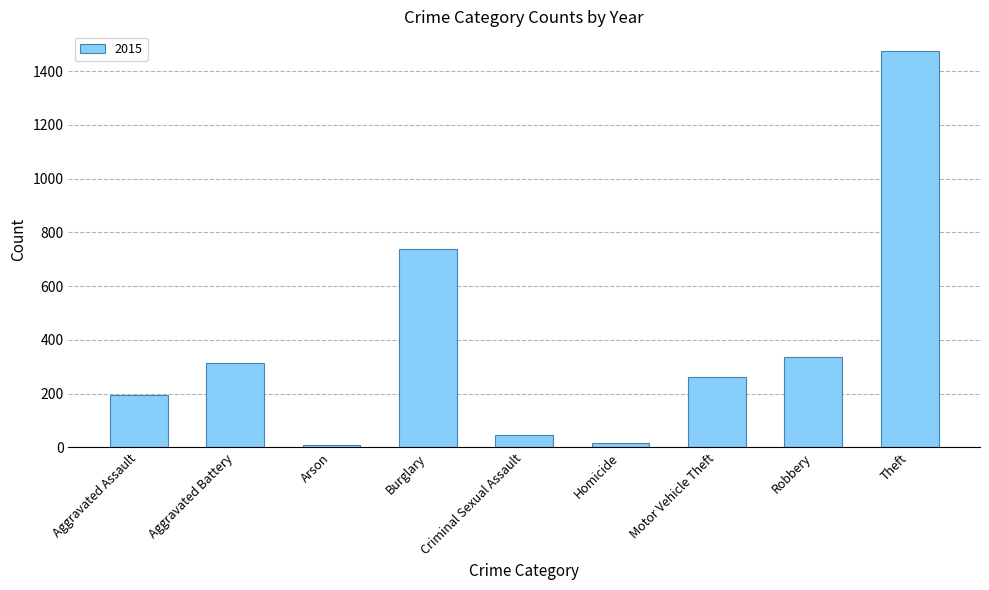

What is the difference between the maximum and minimum values?

1465